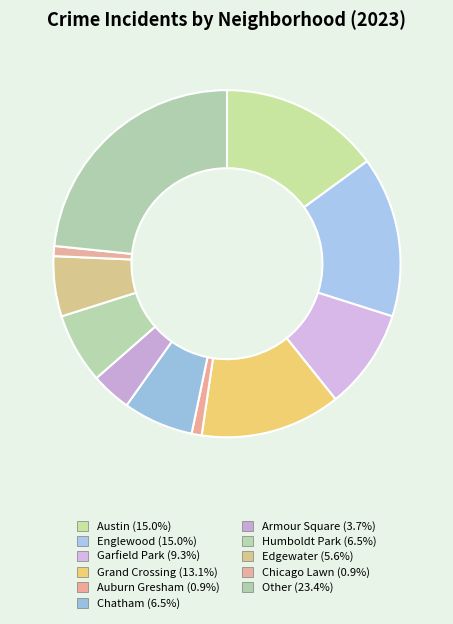

How many segments does this pie chart have?

11